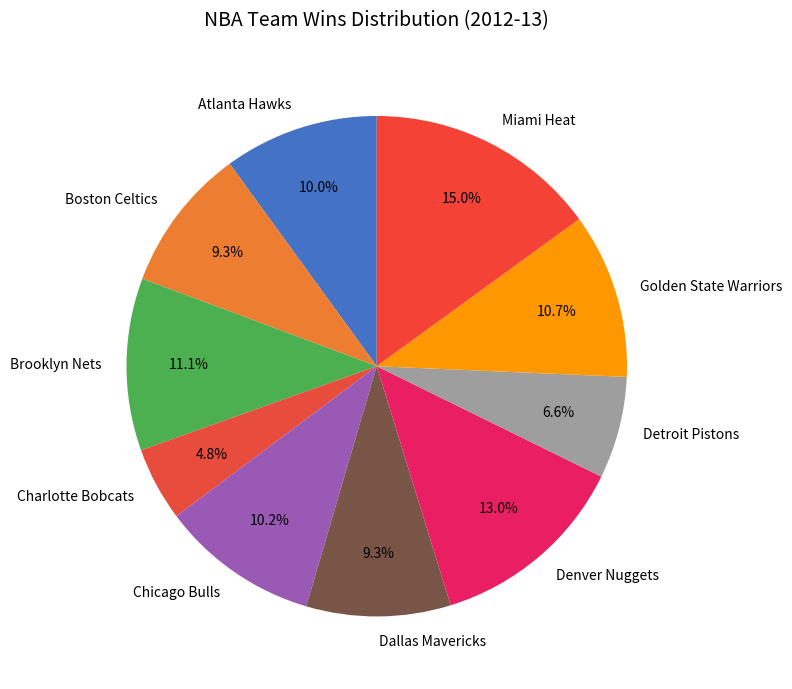

To the nearest percent, what percentage of the pie is Boston Celtics?

9%